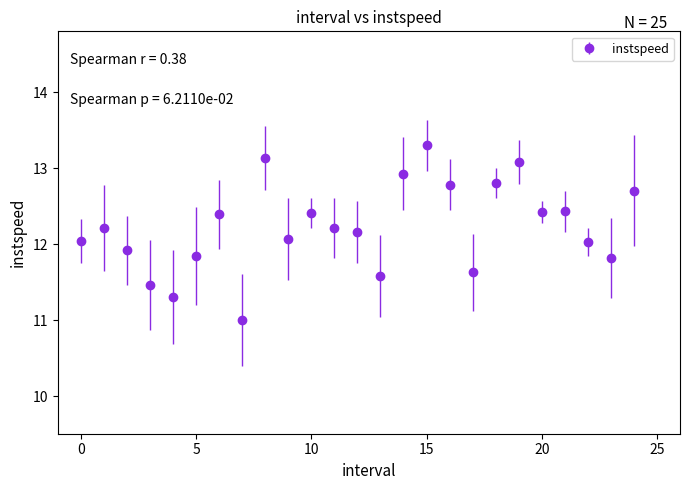

What is the difference between the maximum and second lowest values?

2.0